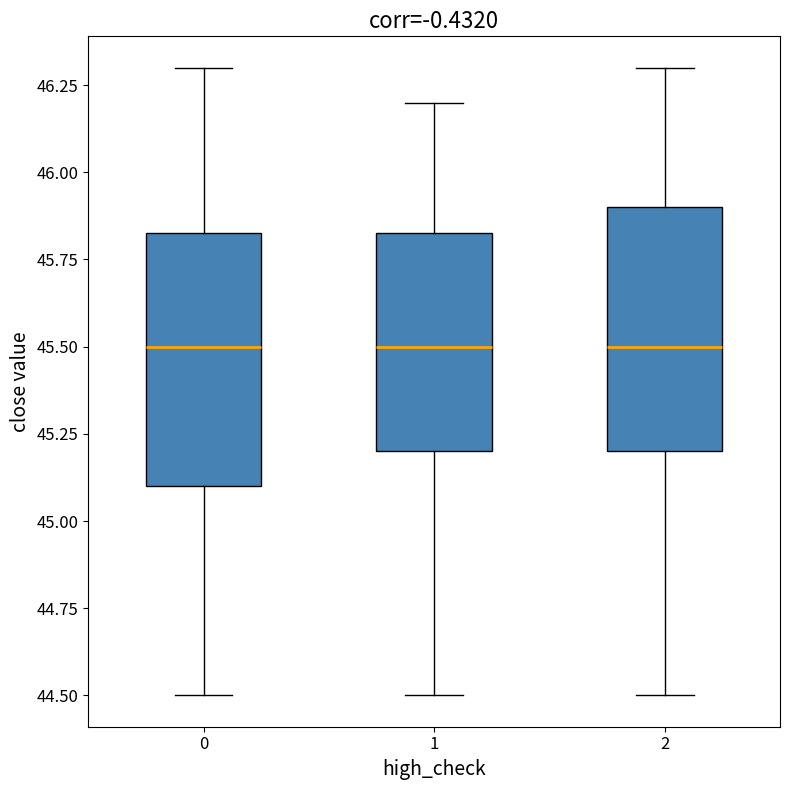

Where is the lower edge of the box at x = 2 on the y-axis? The values are not printed on the chart, so give them approximately, as read against the axis.

45.20